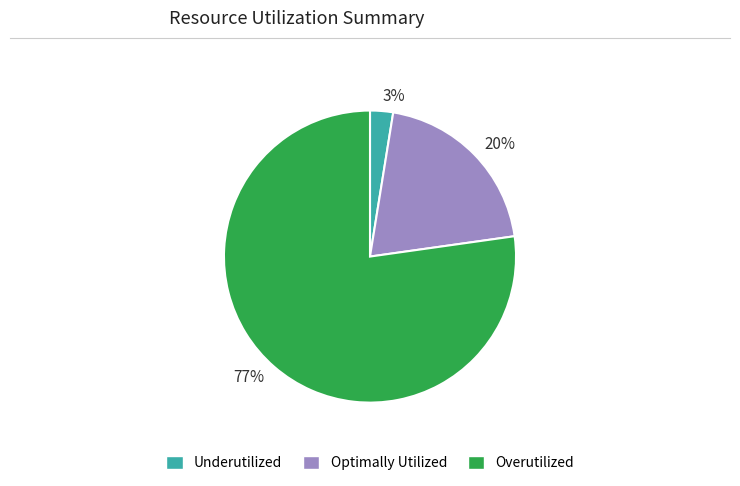

Which slice is the smallest?

3%